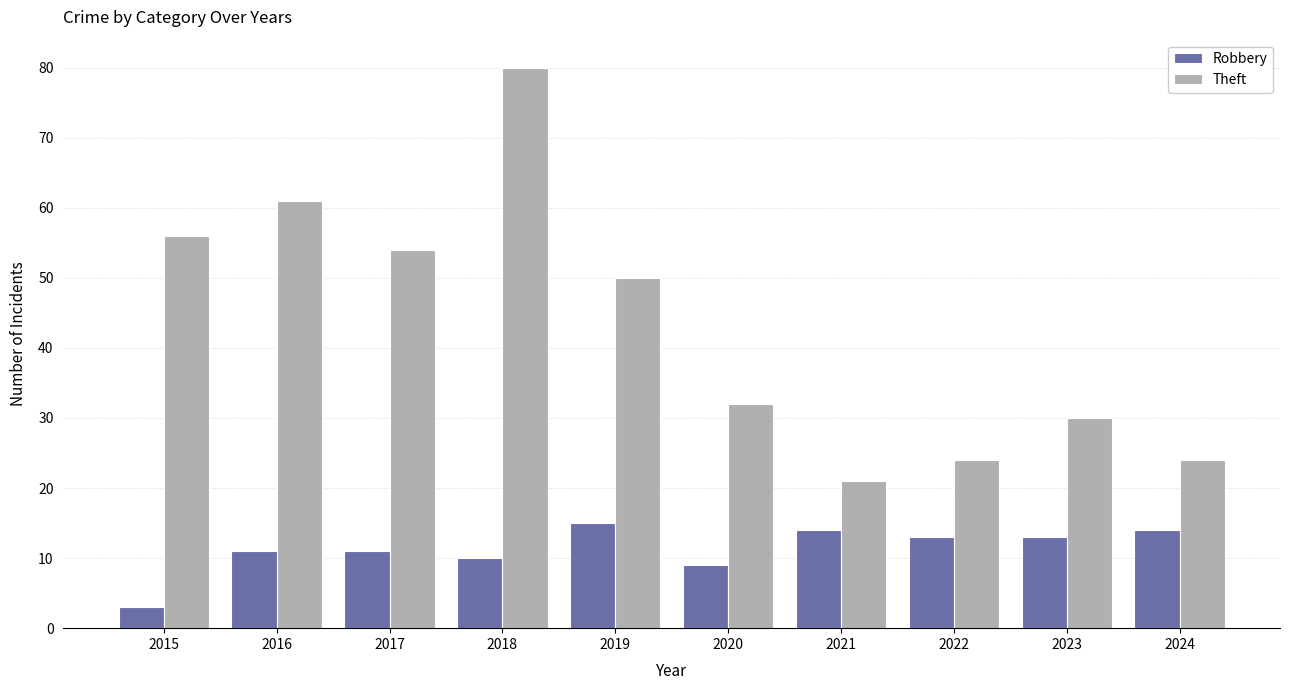

What is the difference between the second highest and second lowest values in the Robbery series?

5